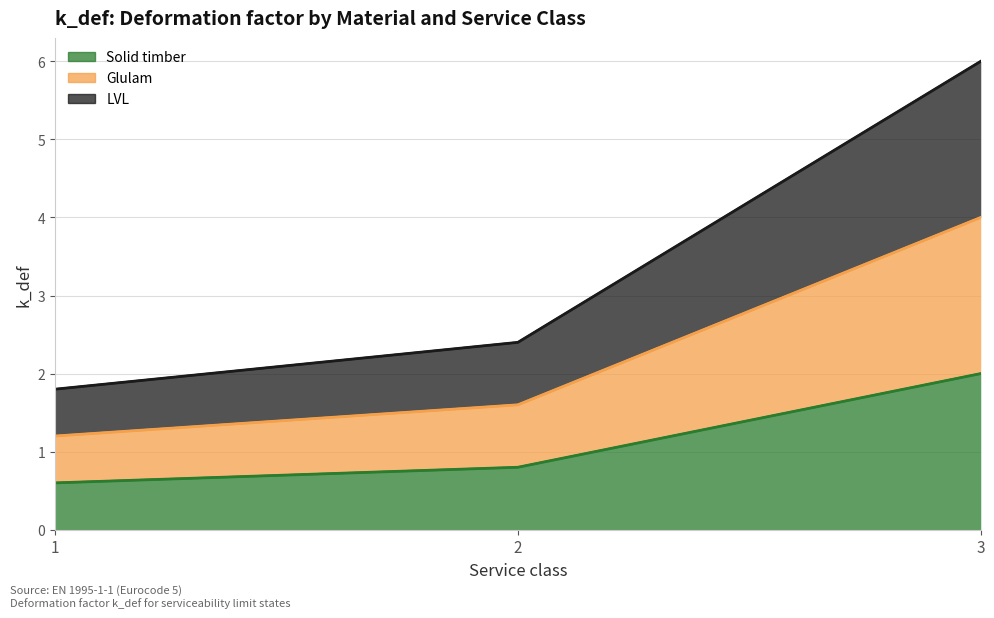

Which series changed the most between 1 and 2?

LVL